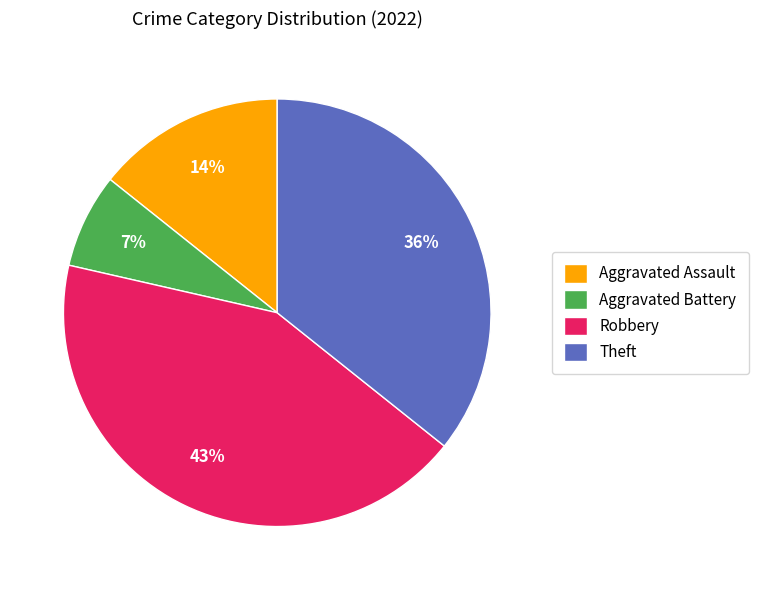

True or false: Aggravated Battery accounts for 7% of the total.

True